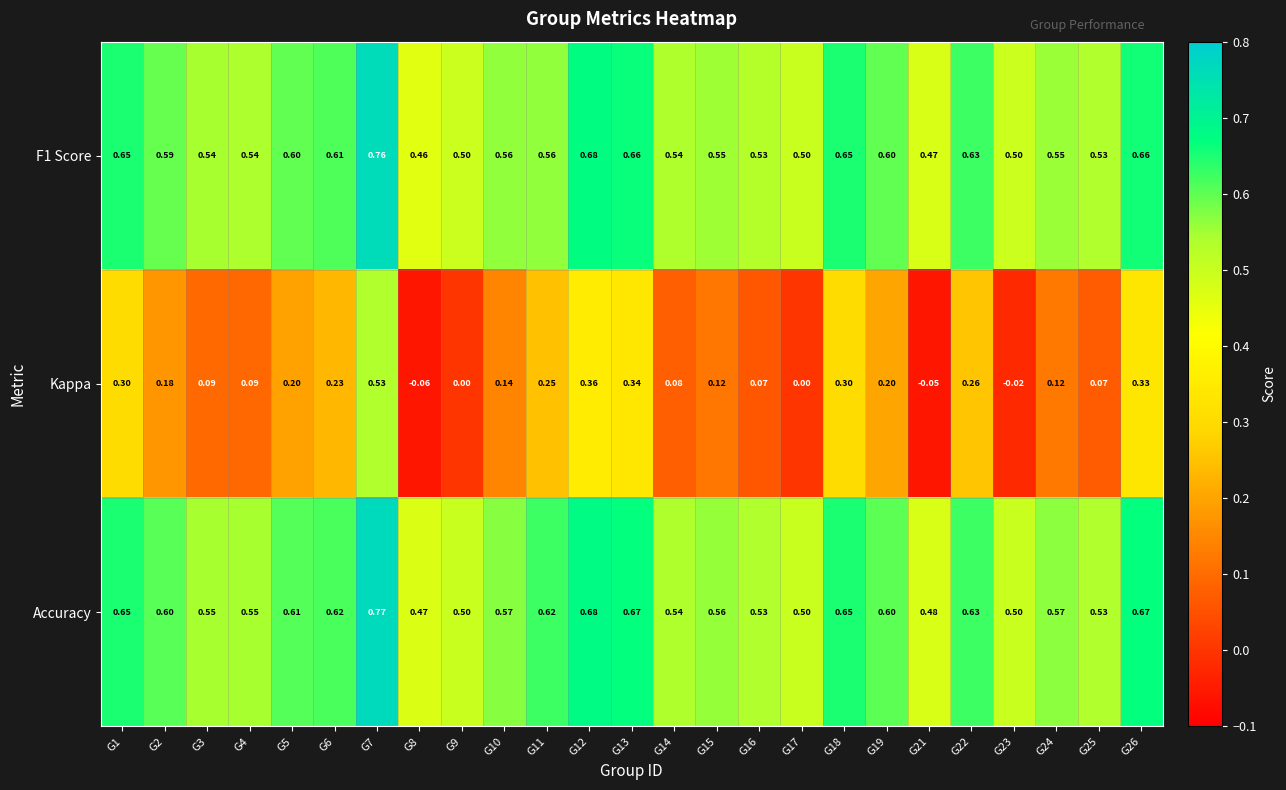

At which category is the sum across all series the highest?

G7